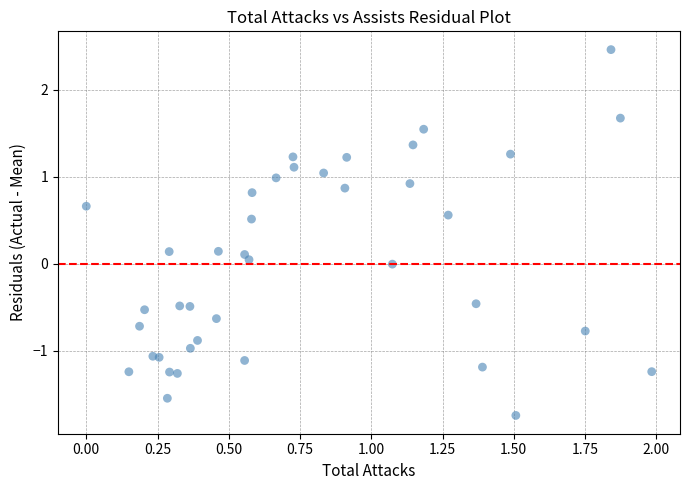

What is the range of X values (max minus min)?

2.0